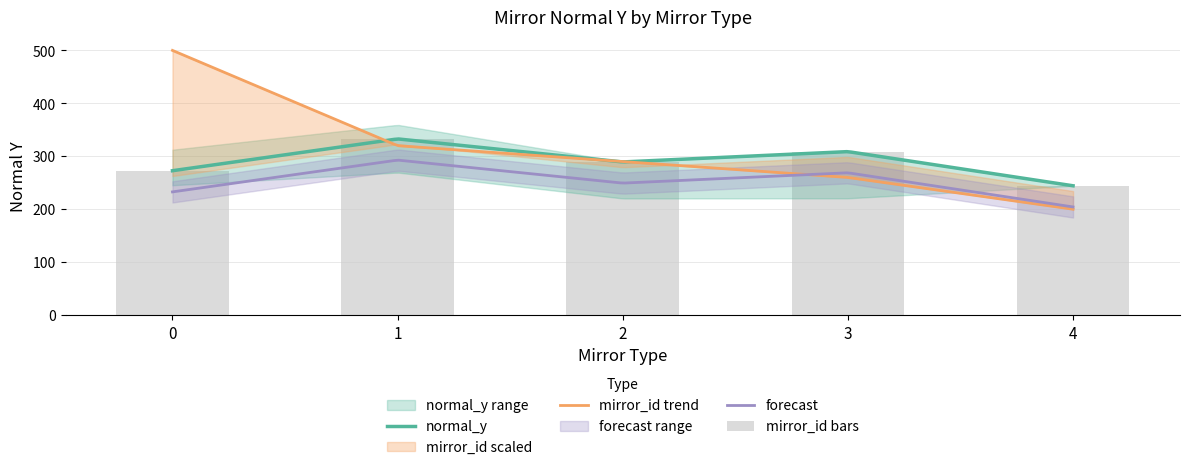

What is the value of the normal_y bar at the 5th from the left?

244.3